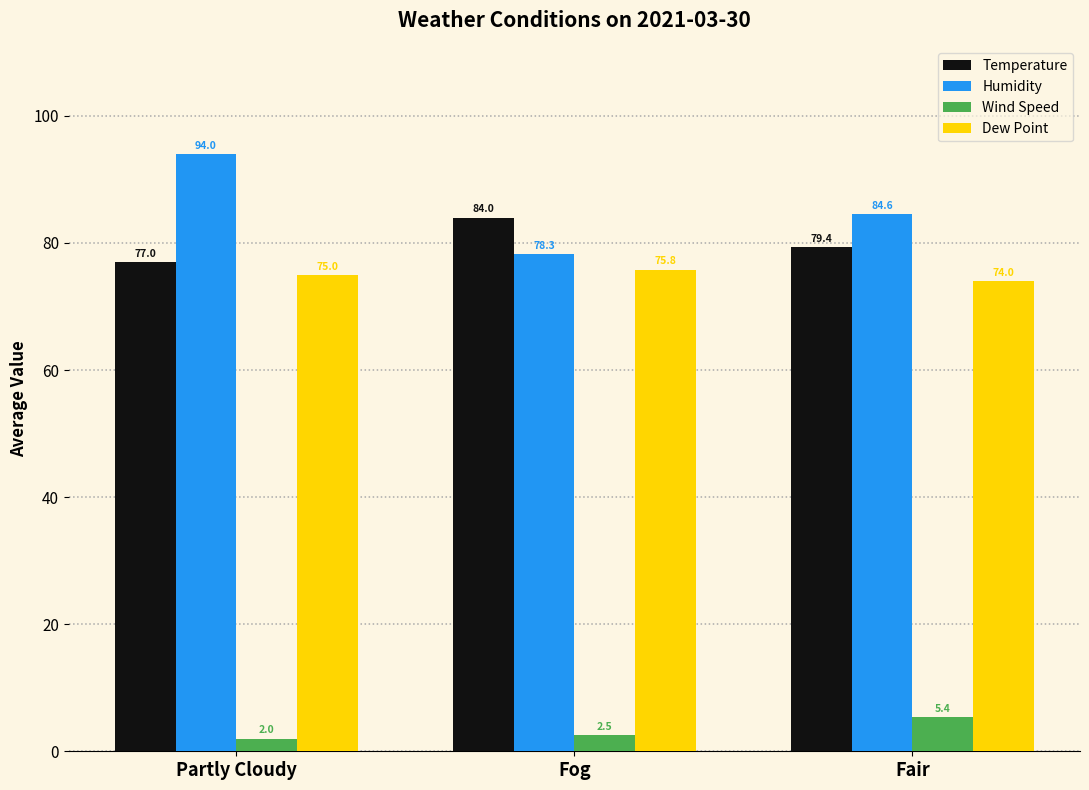

What is the total value across all series at Fair?

243.4